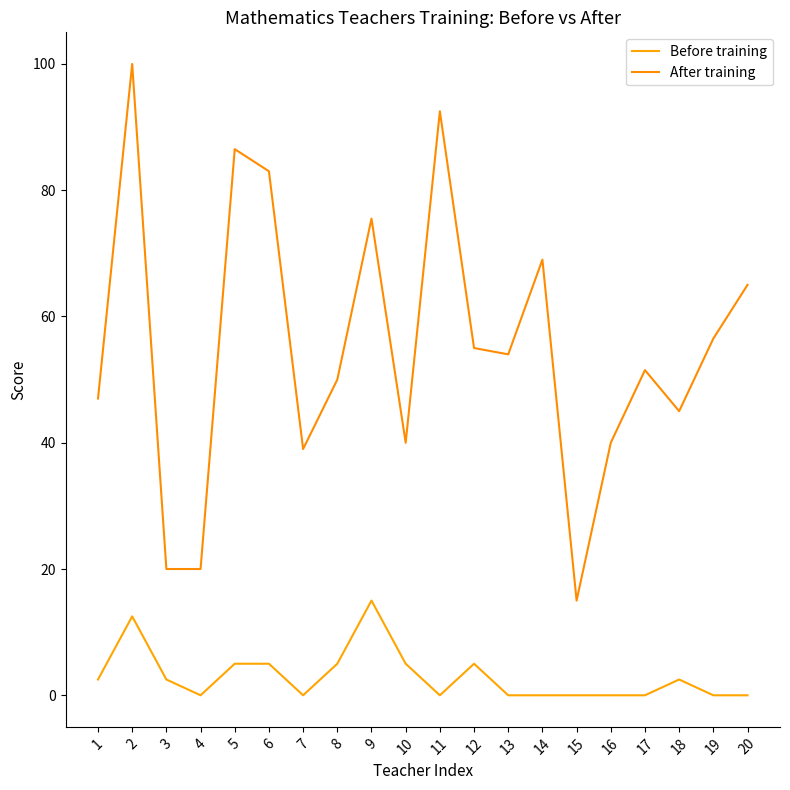

What is the difference between the highest and lowest values at 8?

45.0